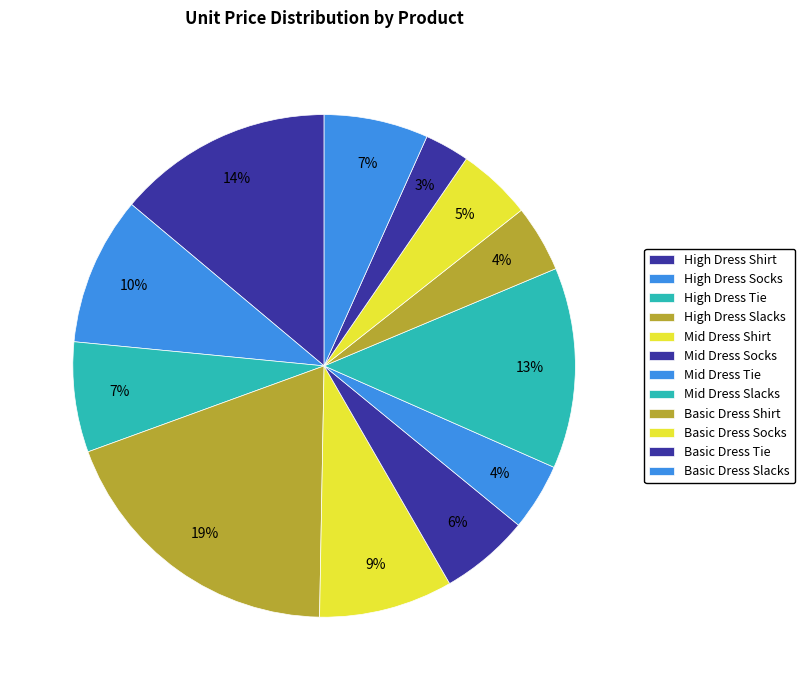

Which slice is the largest?

High Dress Slacks